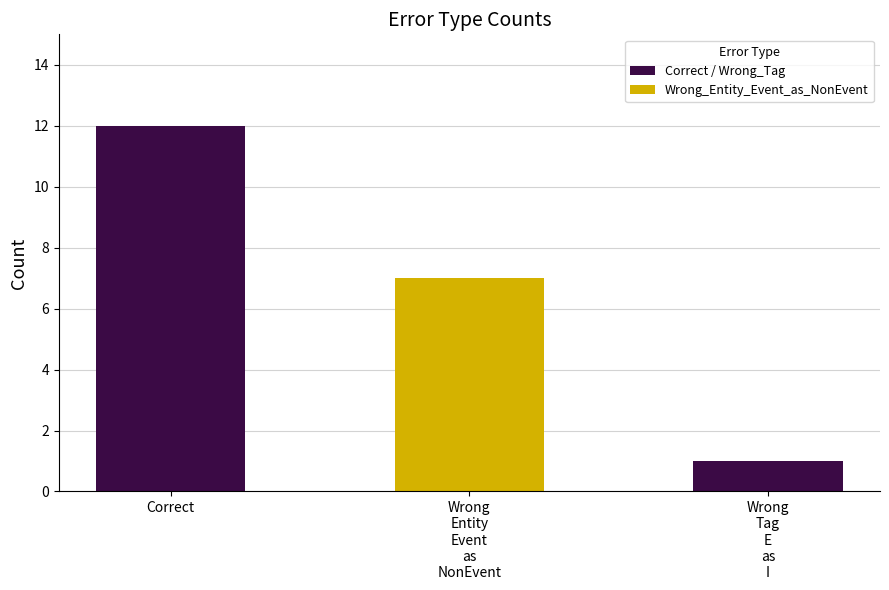

List the labels in order of value, largest first.

Correct, Wrong
Entity
Event
as
NonEvent, Wrong
Tag
E
as
I